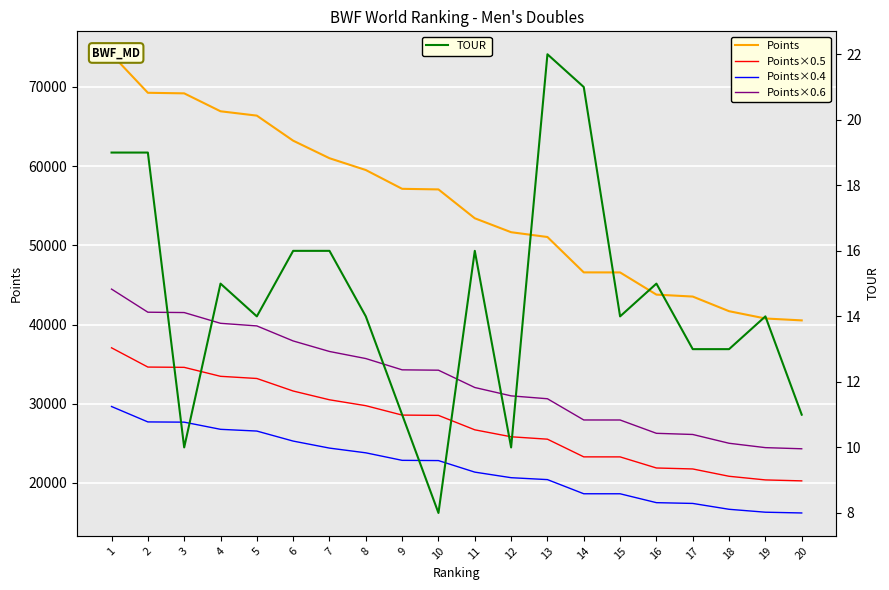

How many values in the TOUR series are below 14?

7